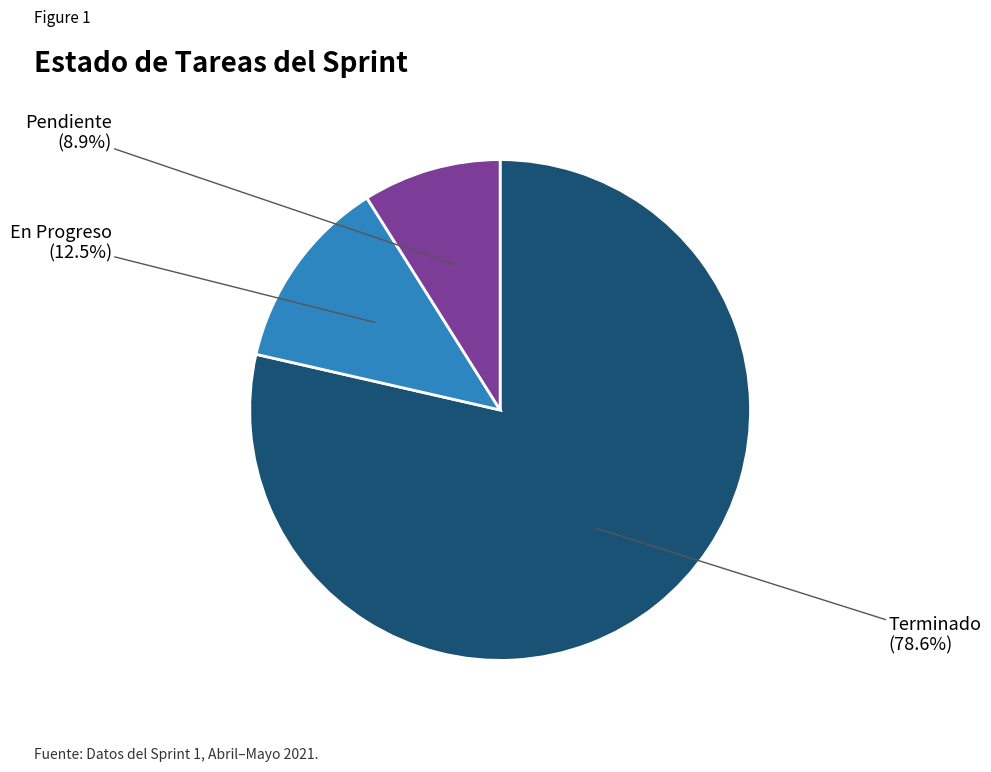

Is there a majority slice in this chart?

Yes